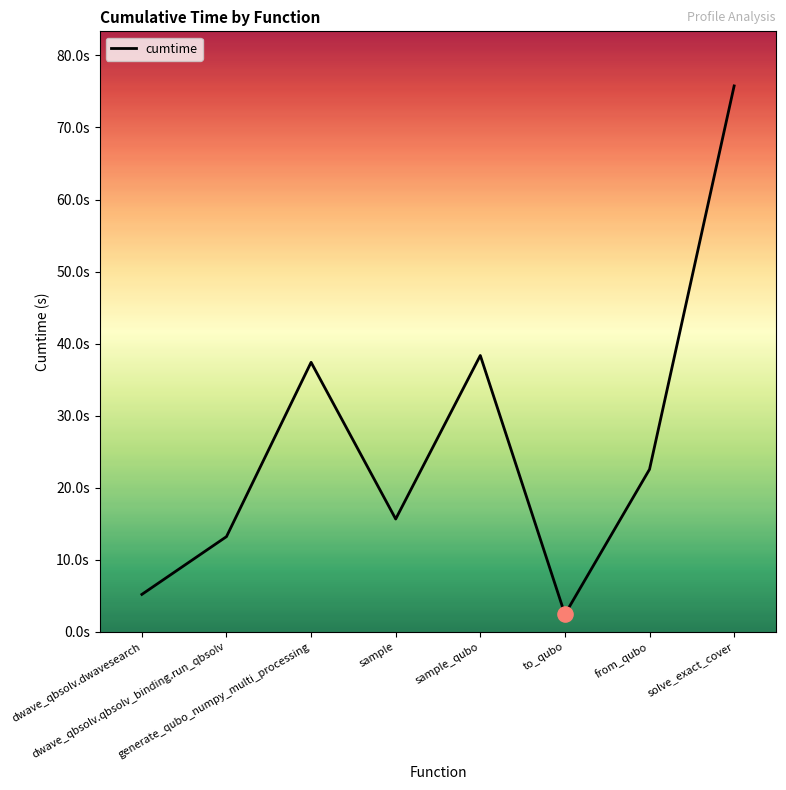

Is this an area chart (filled region under the line)?

Yes